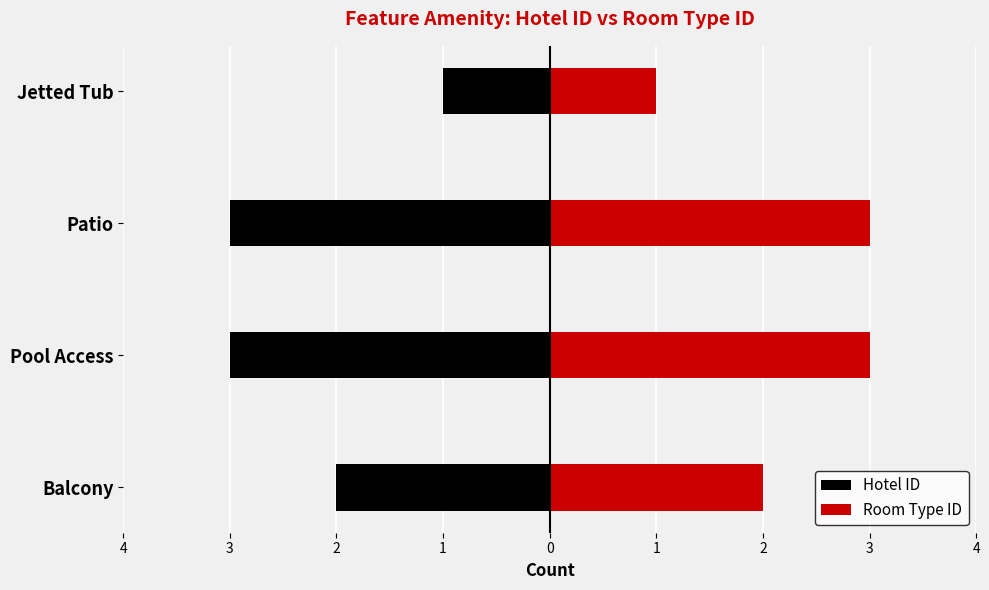

What is the difference between the second highest and second lowest values in the Room Type ID series?

1